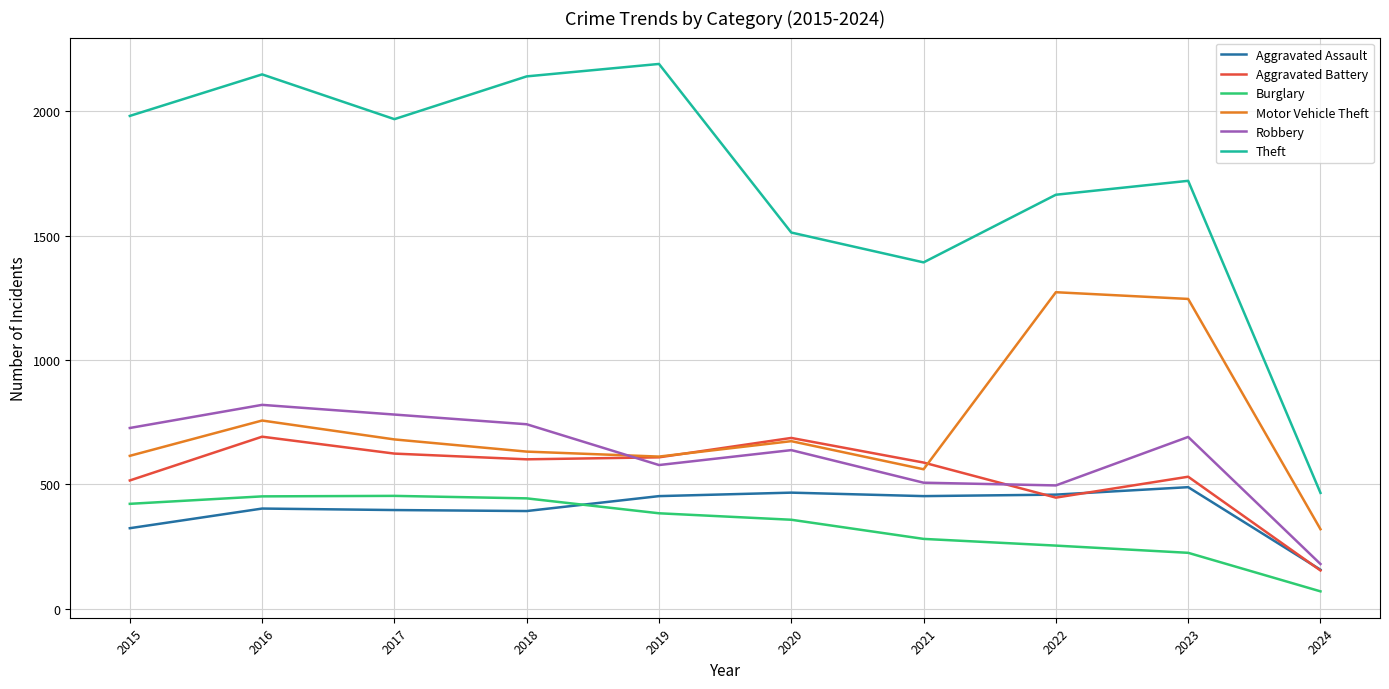

What is the greatest value displayed?

2190